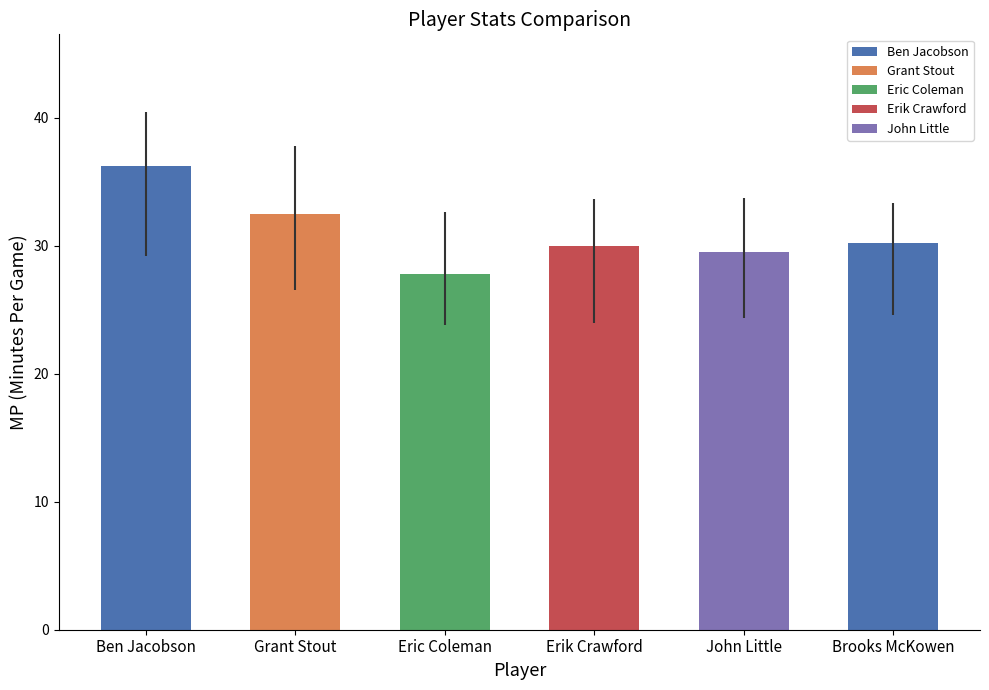

What is the label of the 4th bar from the left?

Erik Crawford